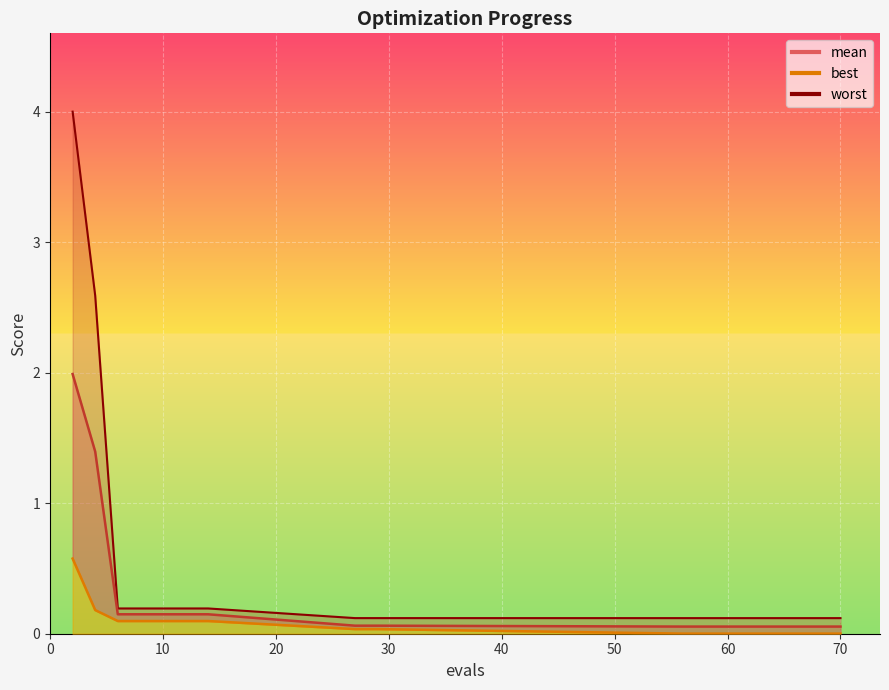

List the series in order of their peak value, lowest first.

best, mean, worst